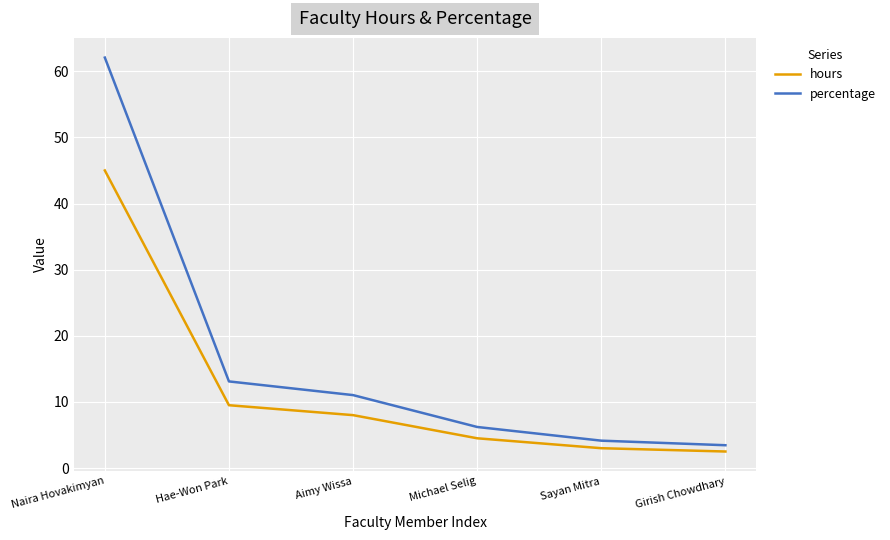

True or false: hours and percentage intersect in this chart.

False